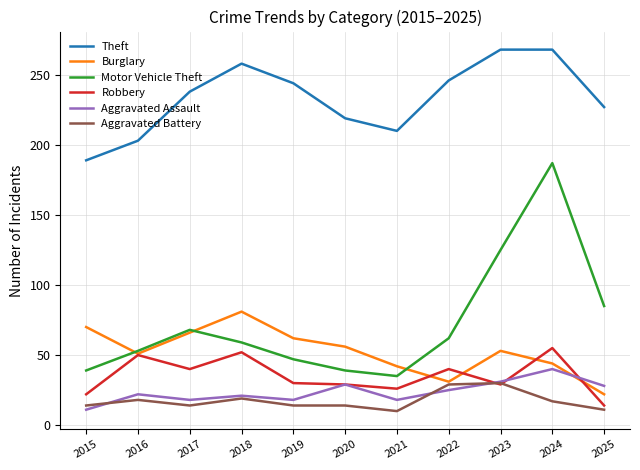

What is the highest value of the Burglary series?

81